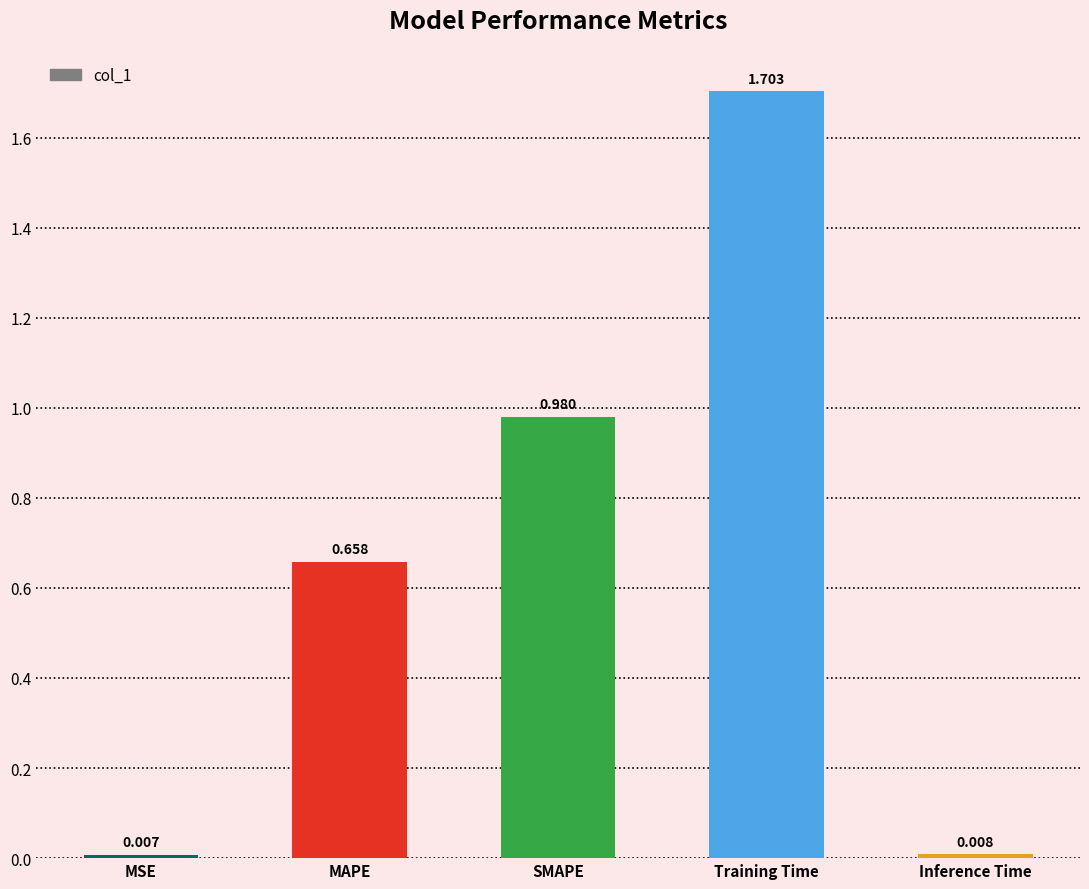

What is the difference between the maximum and second lowest values?

1.7